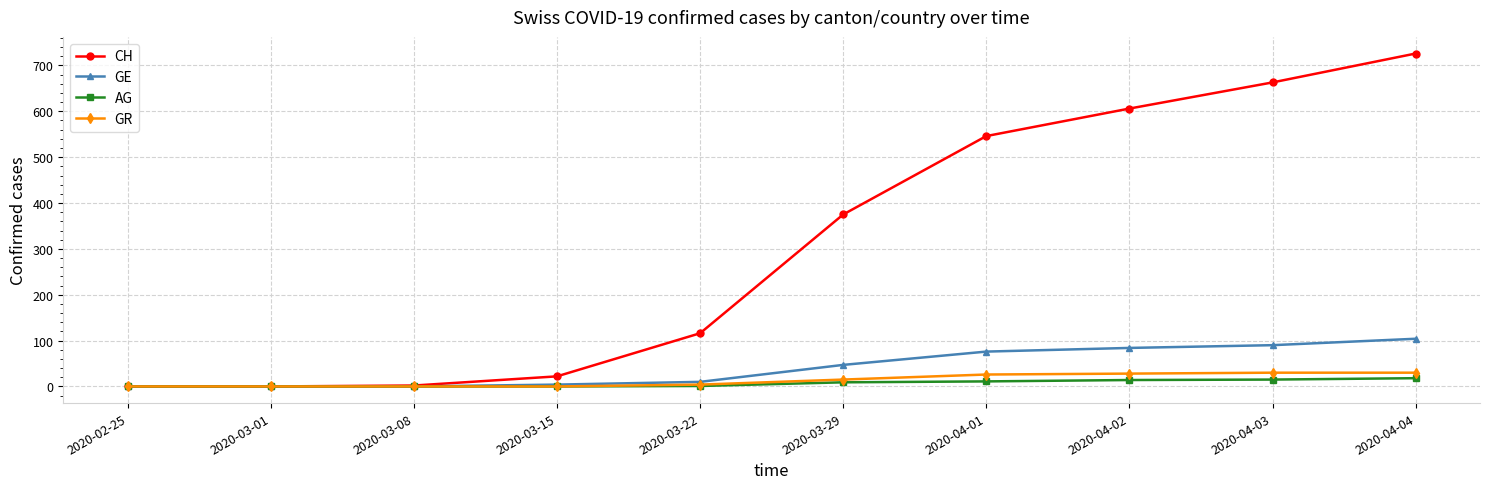

What is the label of the 6th point from the left?

2020-03-29